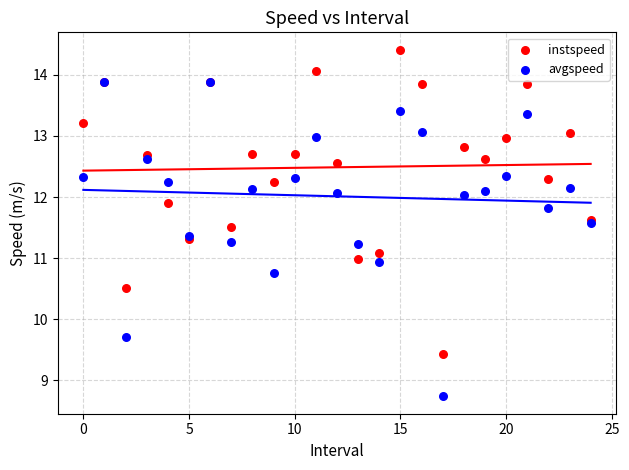

Which series reaches the minimum Y coordinate?

avgspeed